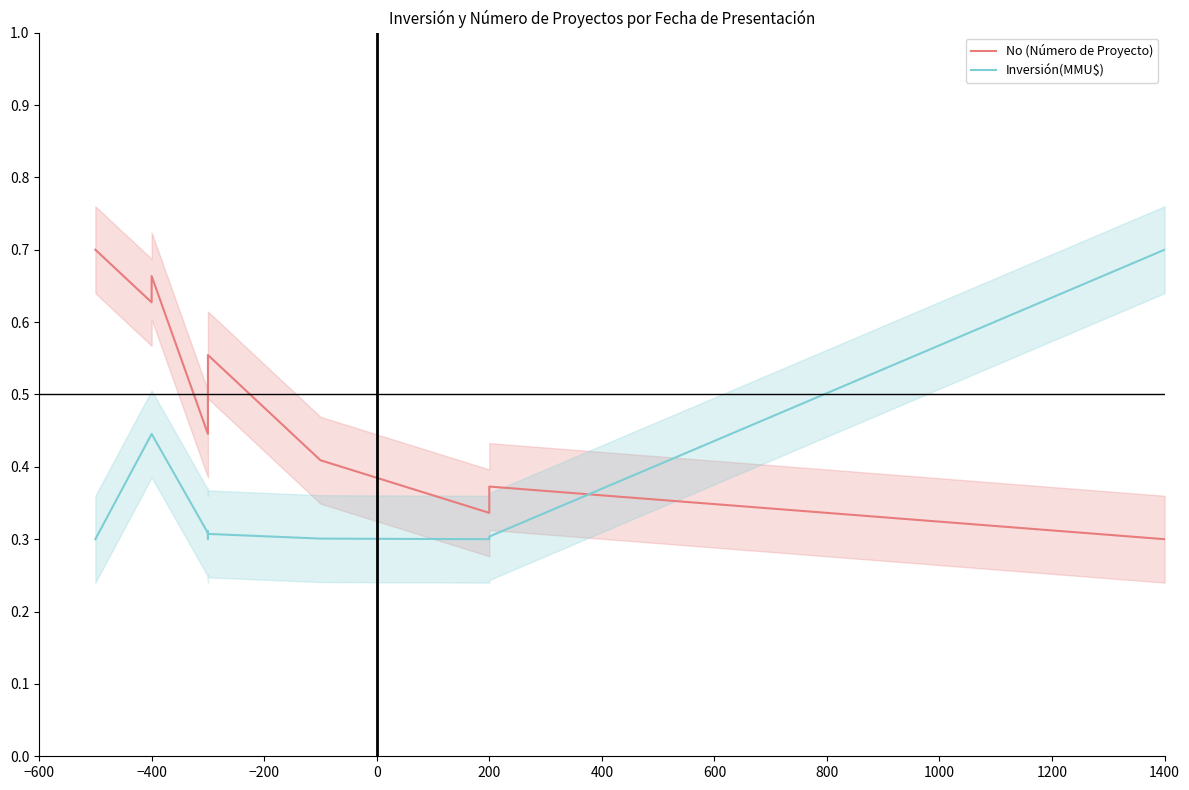

How many lines are shown in the chart?

2